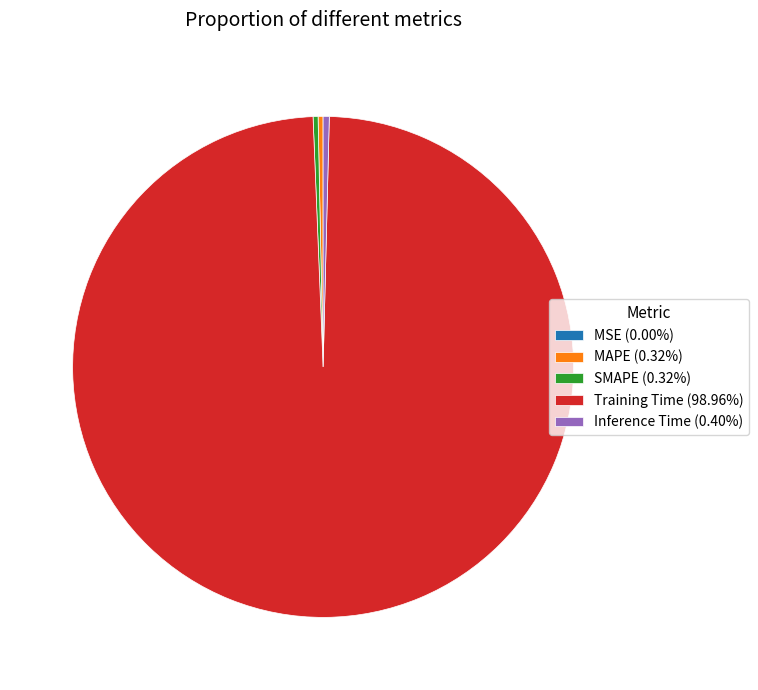

Is it true that SMAPE is 0% of the pie?

True